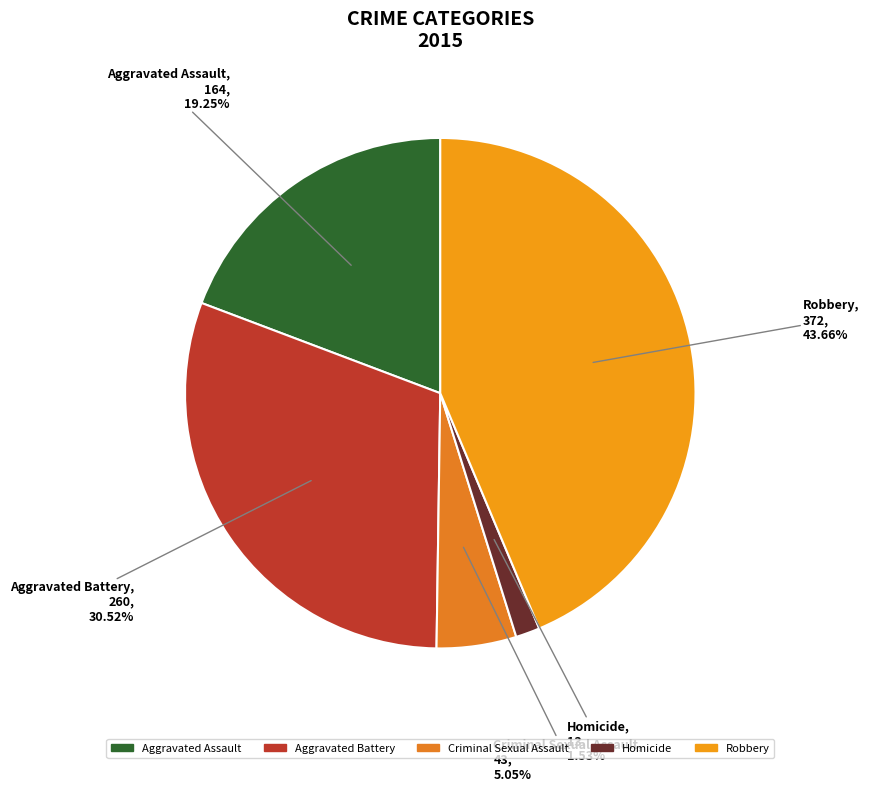

What is the total percentage of Homicide and Aggravated Assault?

20.8%